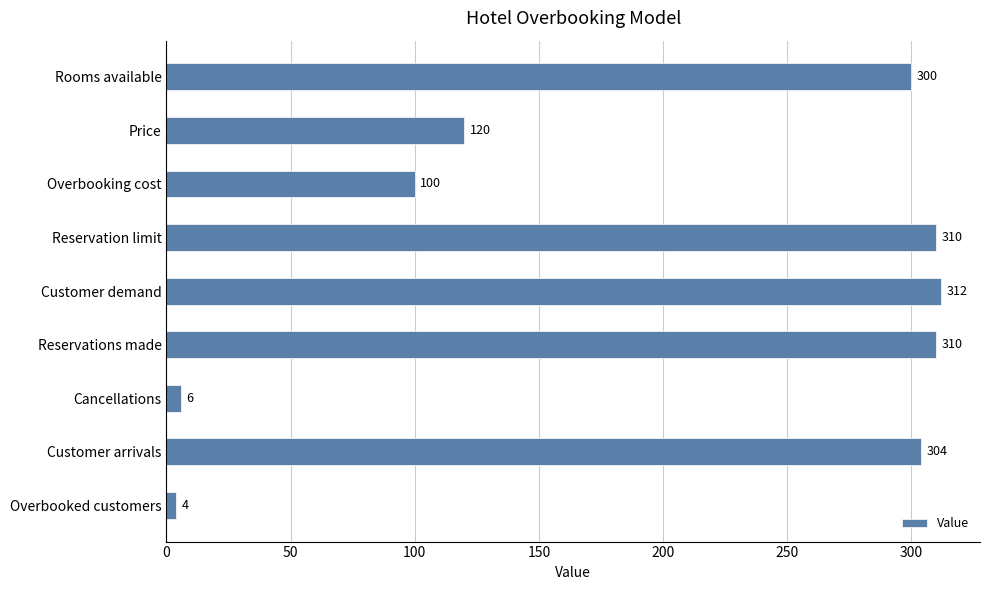

What is the average value?

196